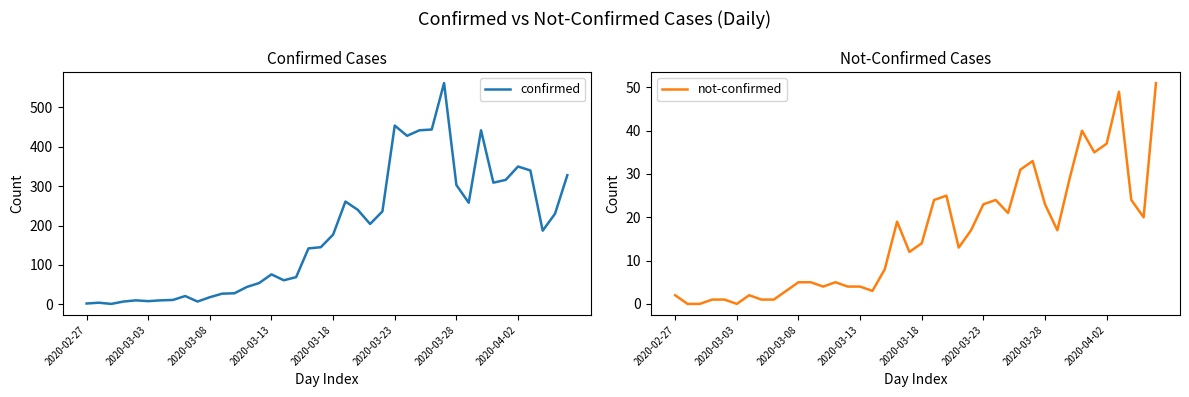

How many interior local peaks does the not-confirmed series have?

8